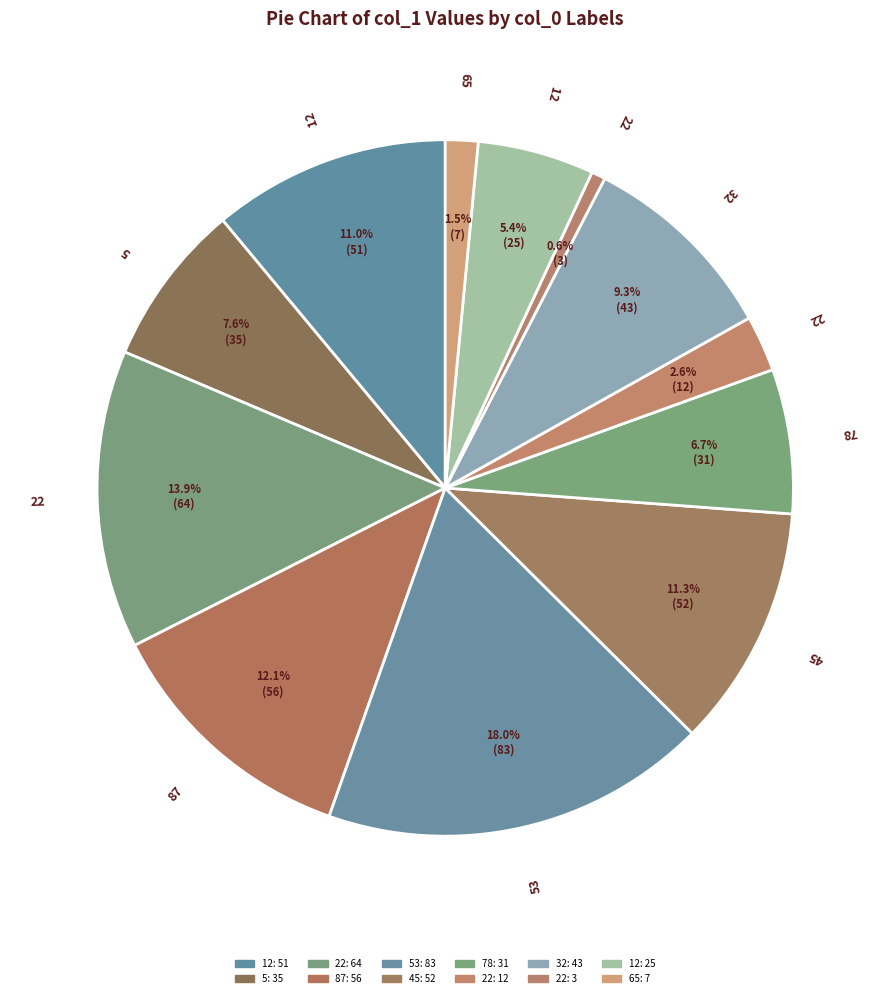

How many segments does this pie chart have?

12